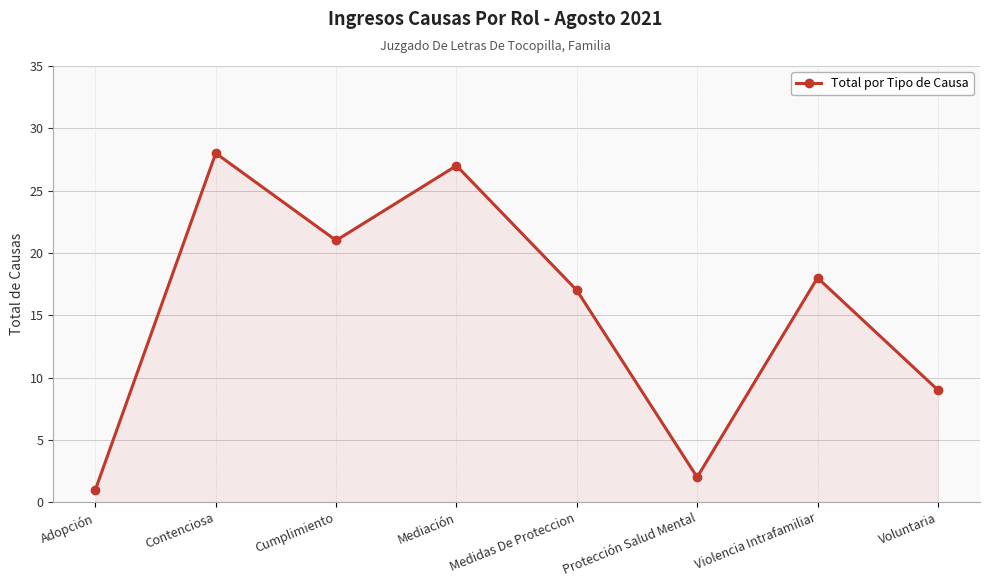

The value at Adopción is 1. True or false?

True